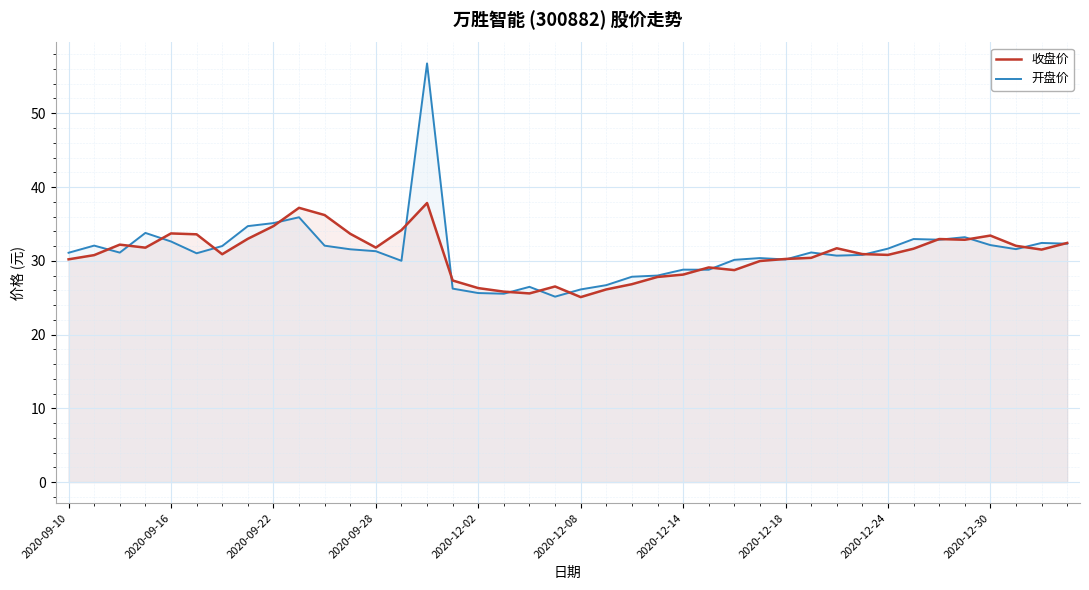

What is the average value of the 开盘价 series?

31.2